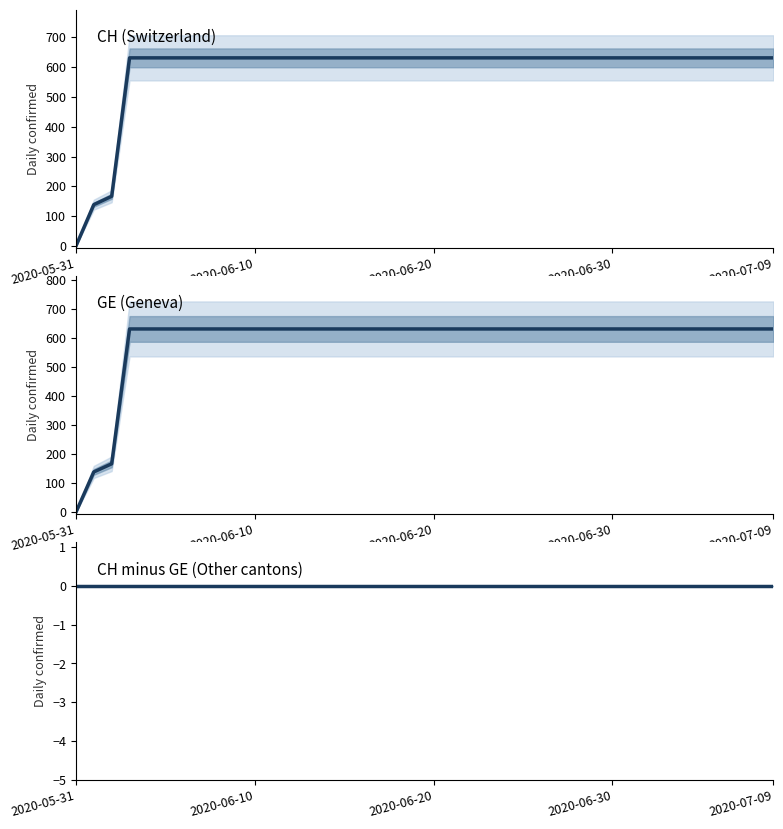

Rank the series at 38 from highest to lowest value.

CH, GE, CH minus GE